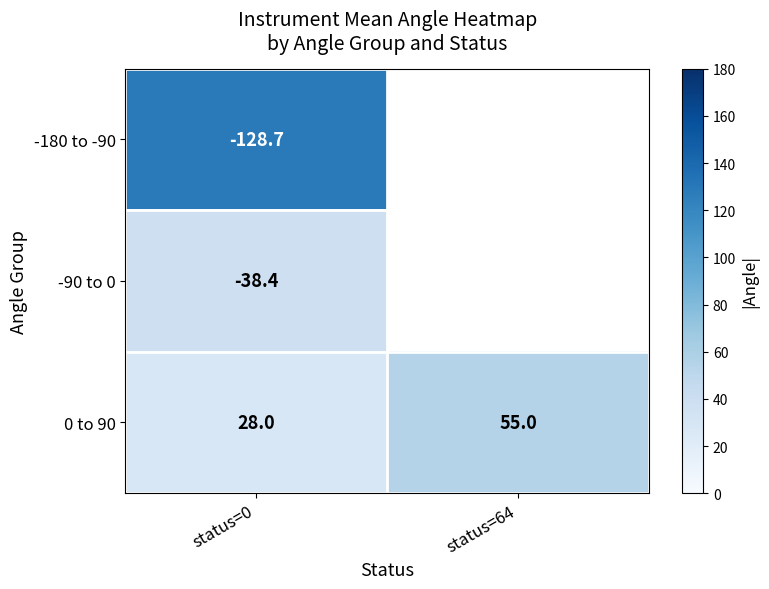

Which category has the highest value across all series?

status=0